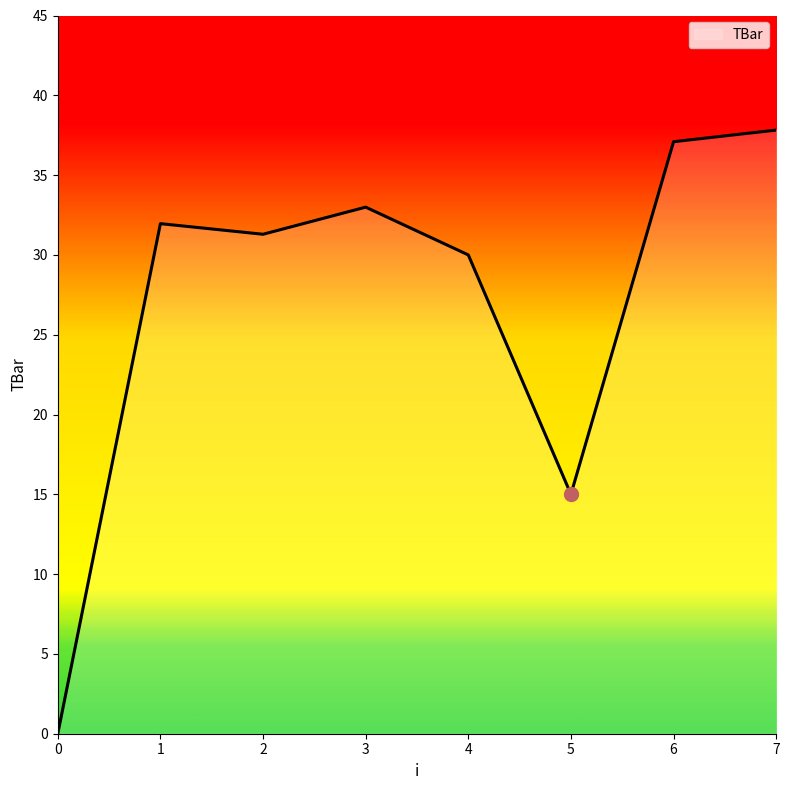

Reading right to left, list all the values displayed in this chart.

37.8	37.1	15.0	30.0	33.0	31.3	32.0	0.0